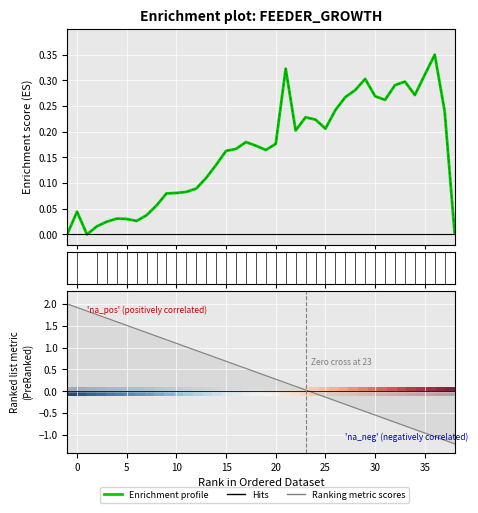

What is the greatest value displayed?

2.0